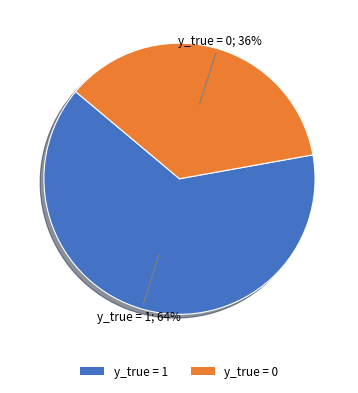

To the nearest percent, what is the combined percentage of y_true = 0 and y_true = 1?

100%